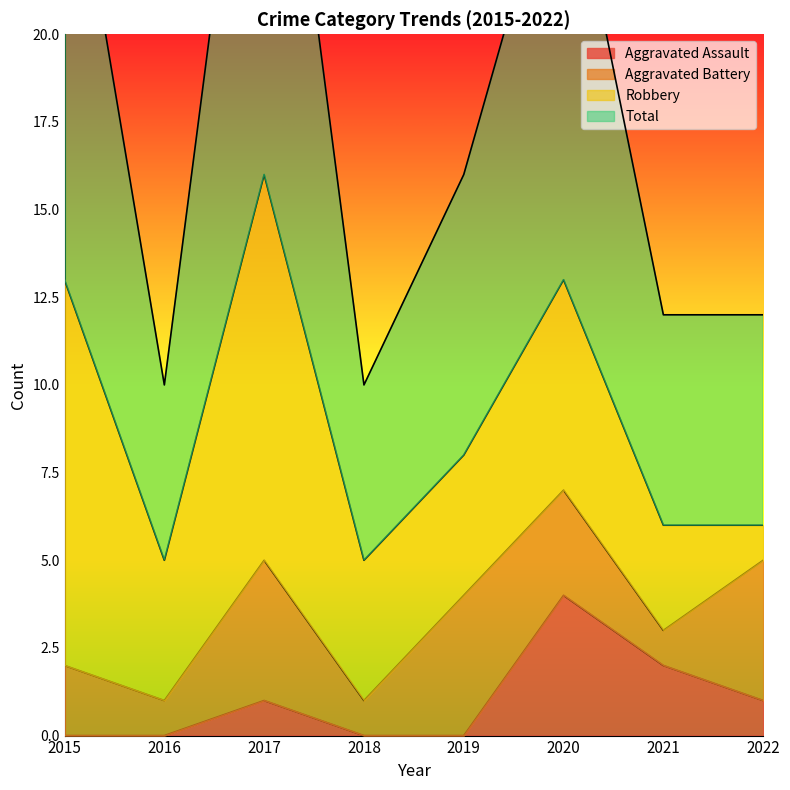

Which series has the largest range (max minus min)?

Total